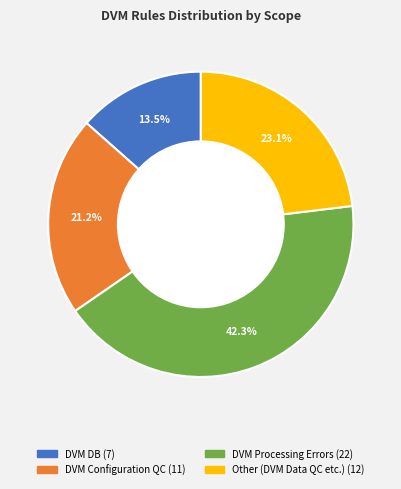

How much of the chart is everything except Other?

76.9%